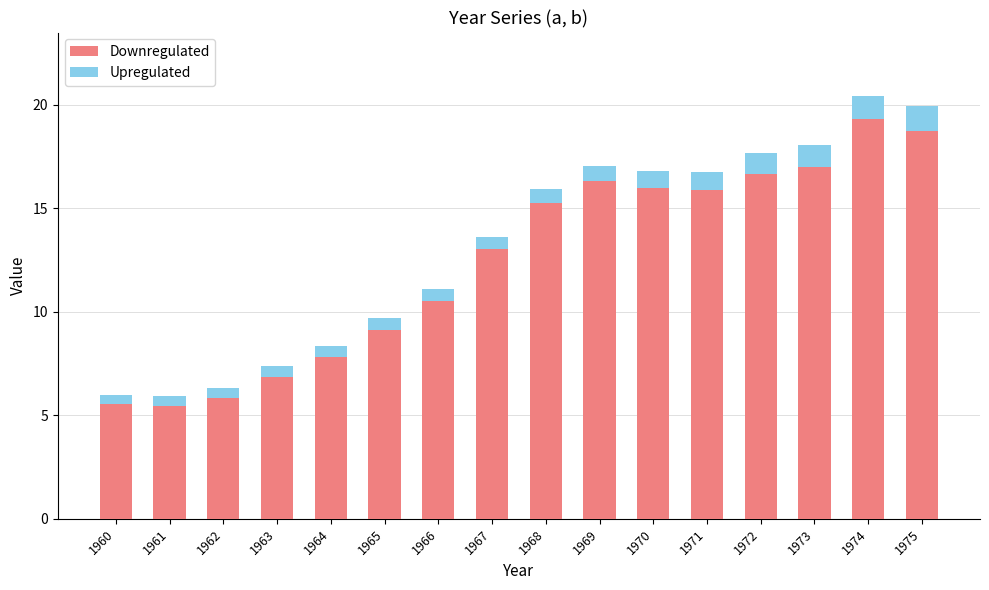

What is the total value across all series at 1969?

17.0